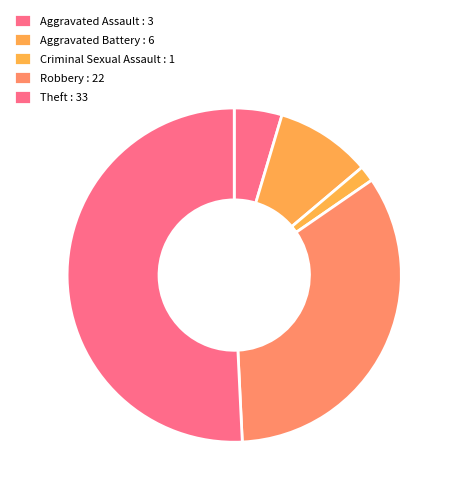

How many segments does this pie chart have?

5